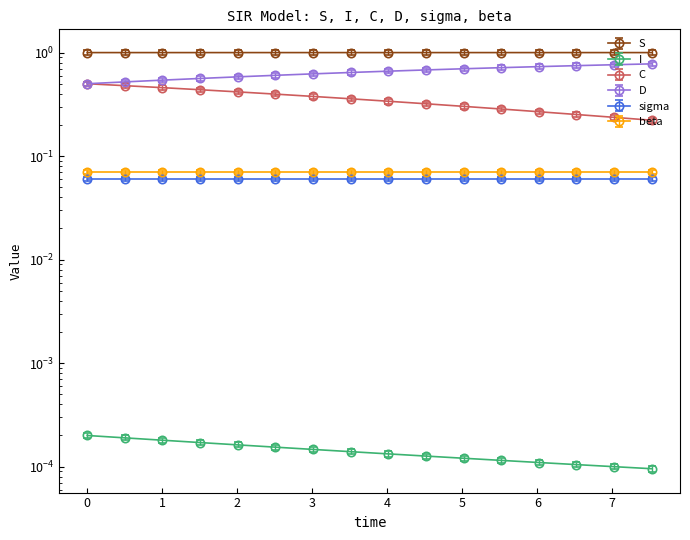

What is the value of the S point at the 4th from the left?

1.0